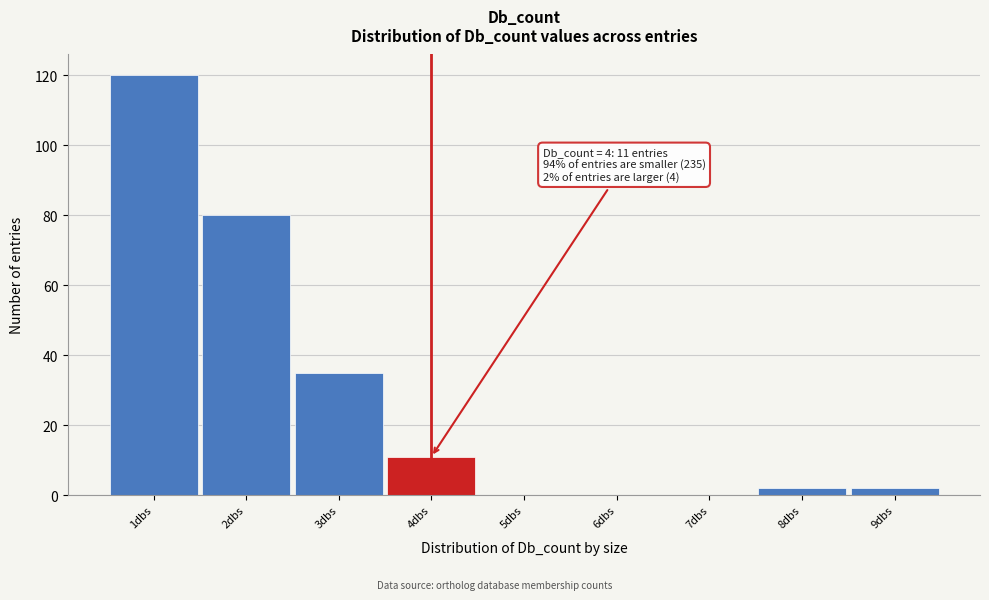

Which range on the x-axis has the tallest bar?

0.5 to 1.5